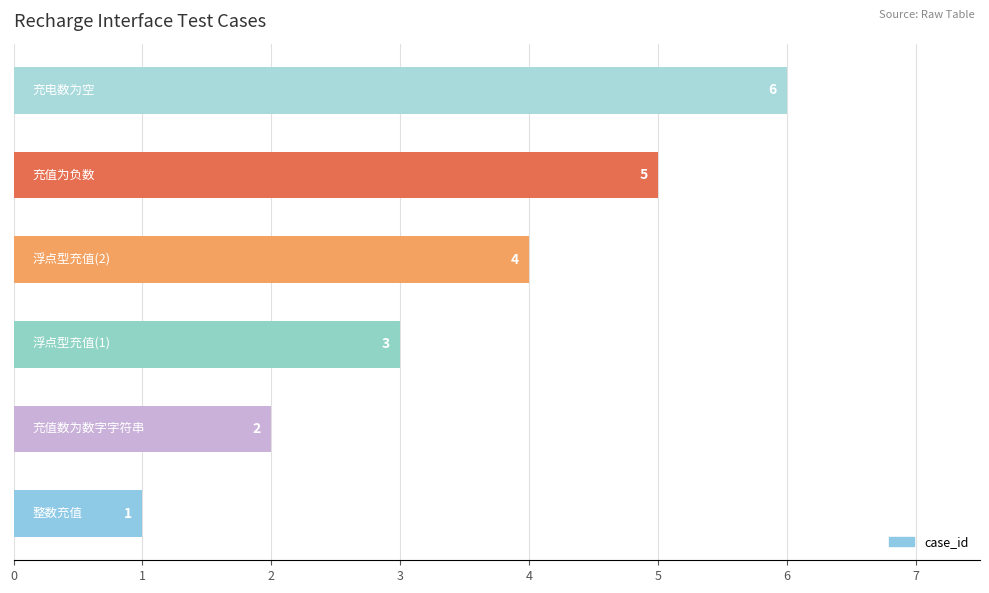

Count the values in the range 2 to 5.

4